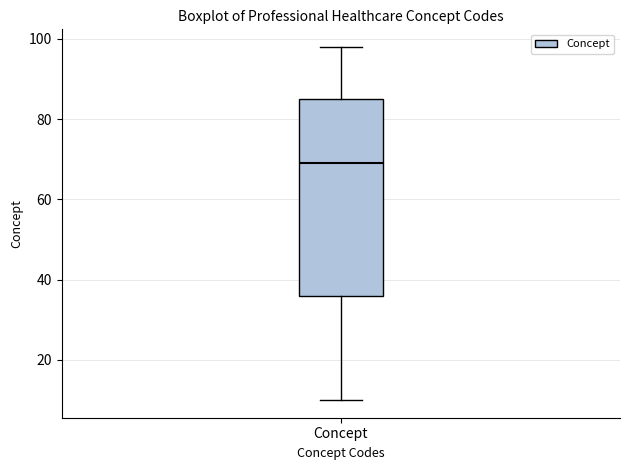

Read this box plot against the y-axis: the position of the median line, the range covered by the box, and the ends of both whiskers. The values are not printed on the chart, so give them approximately, as read against the axis.

median 70, box 36 to 86, whiskers 10 to 98